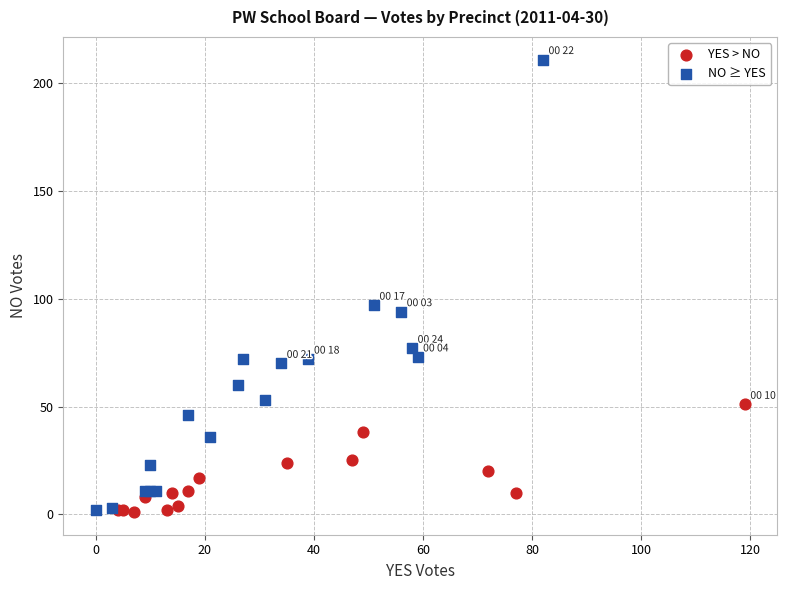

What are all the series names shown in the legend?

YES > NO, NO ≥ YES